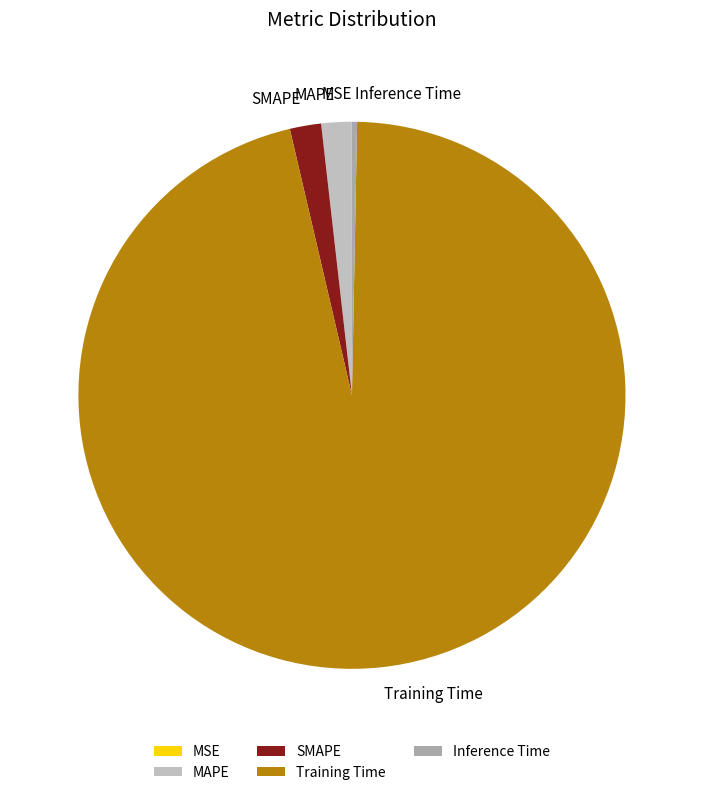

The Inference Time slice represents 0% of the pie. True or false?

True